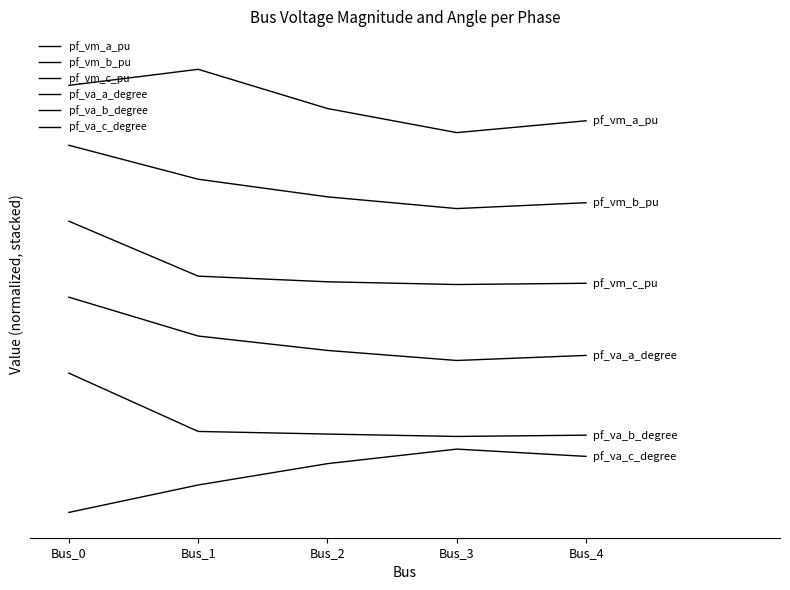

What is the value of the pf_va_c_degree point at the 3rd from the left?

0.4